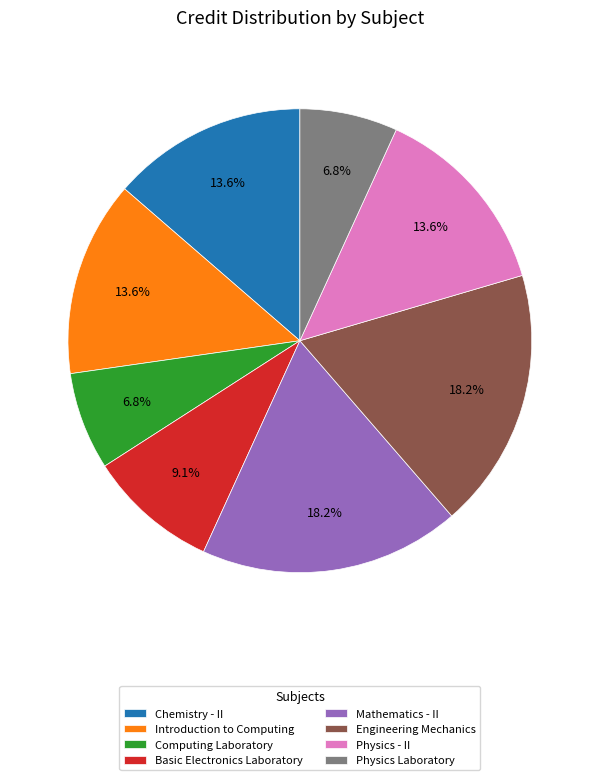

Is there any slice that represents more than half of the pie?

No